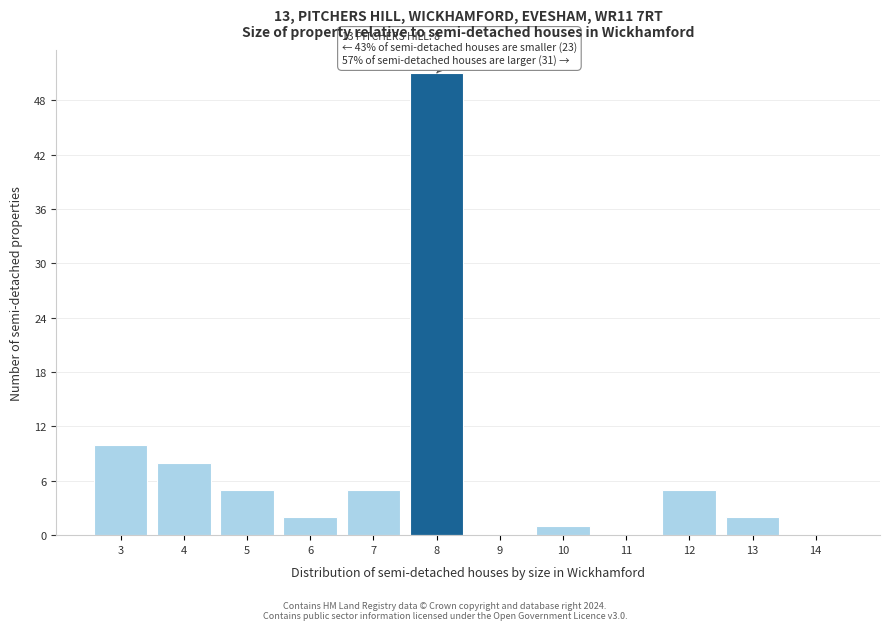

Reading left to right, transcribe all the data shown in this chart.

3=10	4=8	5=5	6=2	7=5	8=51	9=0	10=1	11=0	12=5	13=2	14=0